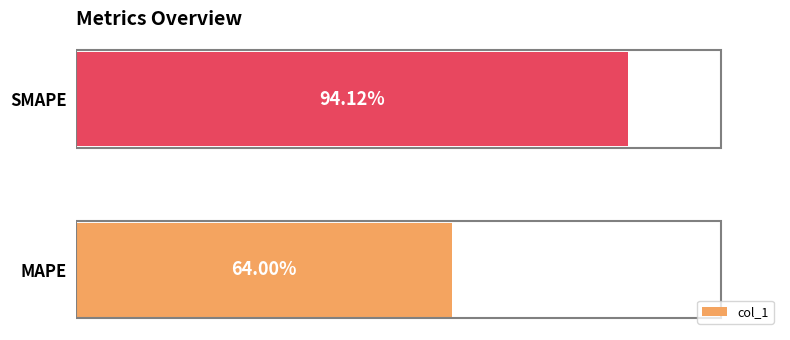

Where is the data nearest to the value 79?

MAPE